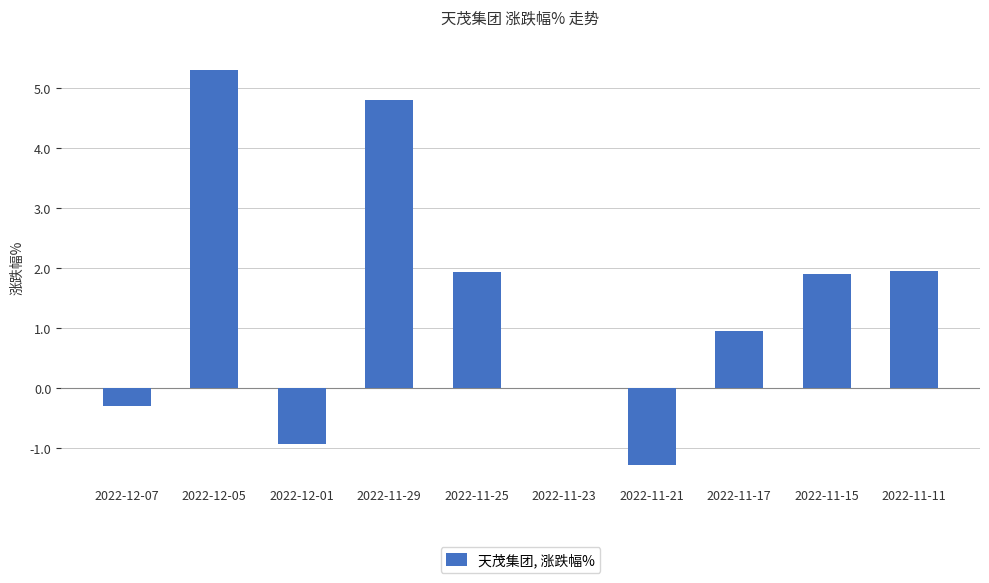

The value at 2022-11-21 is -1.3. True or false?

True